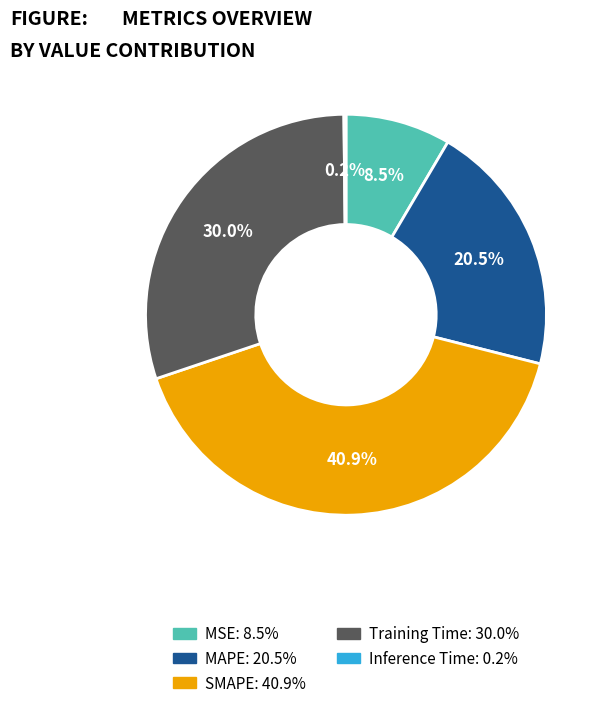

Which slice is the largest?

SMAPE